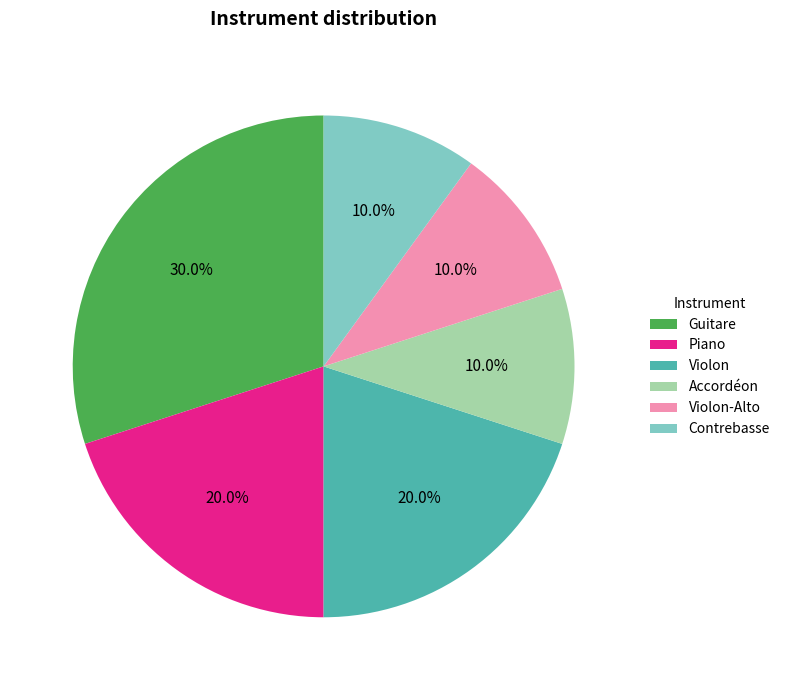

Combined, do Piano and Accordéon account for over 50%?

No